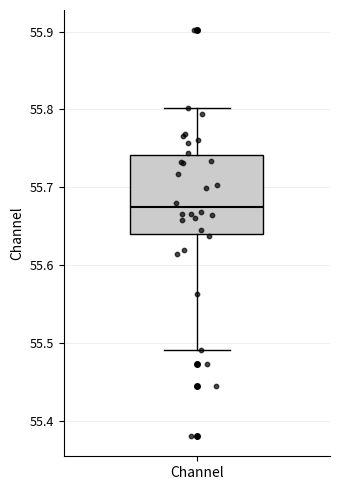

Read this box plot against the y-axis: the position of the median line, the range covered by the box, and the ends of both whiskers. The values are not printed on the chart, so give them approximately, as read against the axis.

median 55.67, box 55.64 to 55.74, whiskers 55.49 to 55.80